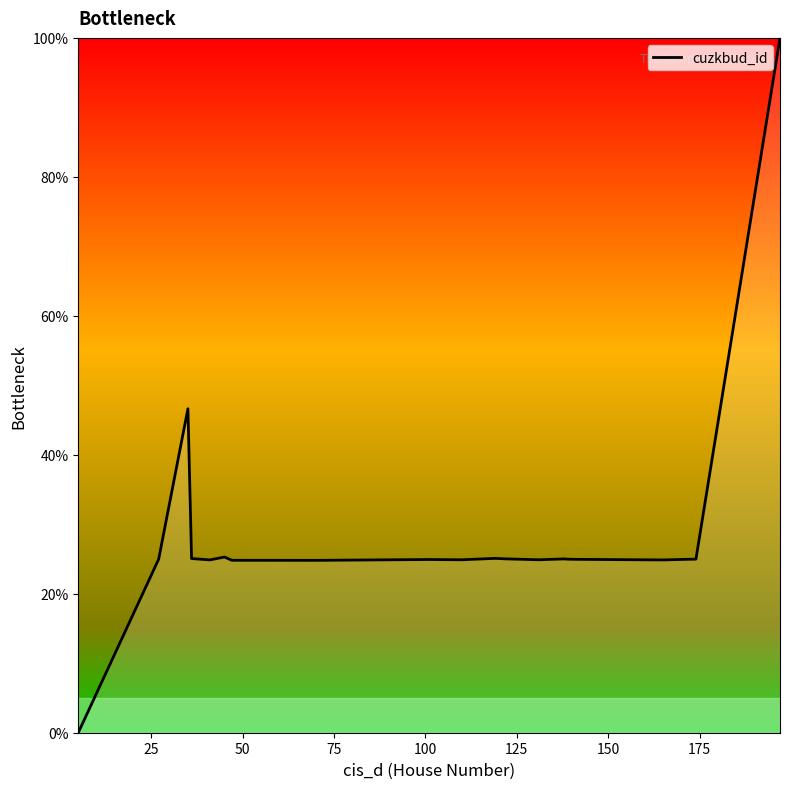

What is the difference between the maximum and minimum values?

100.0